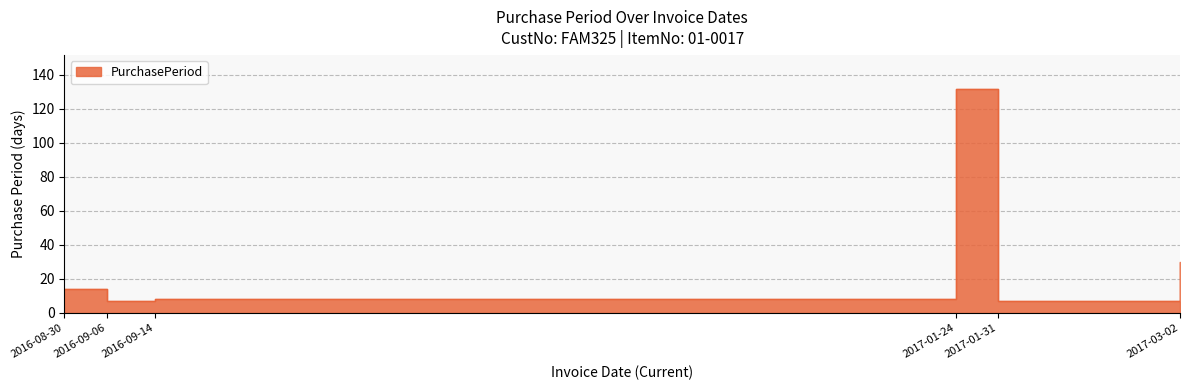

How many interior local valleys (lower than both neighbors) does the data have?

2